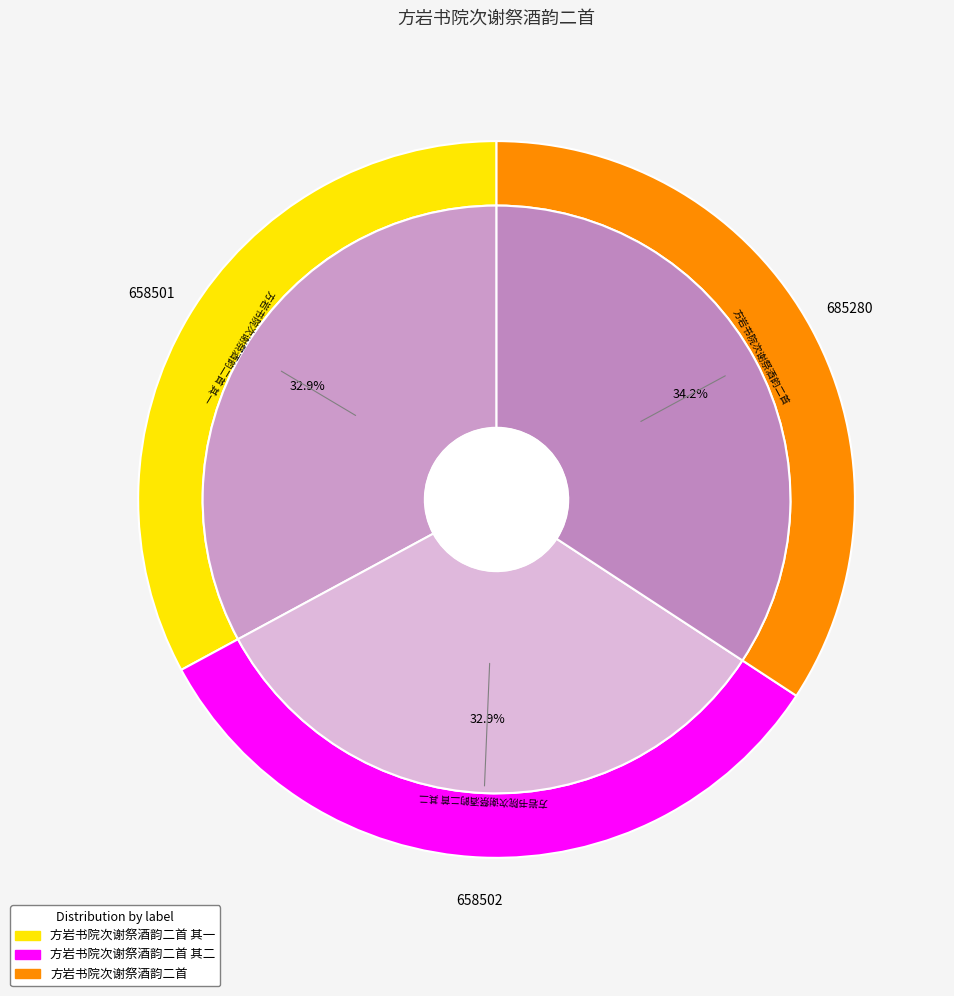

How many segments does this pie chart have?

3